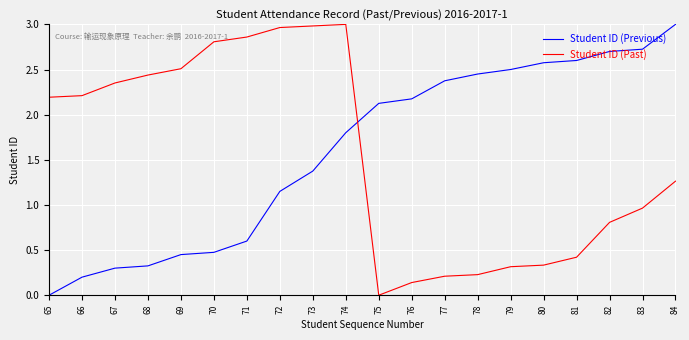

Rank the series at 77 from highest to lowest value.

Student ID (Previous), Student ID (Past)